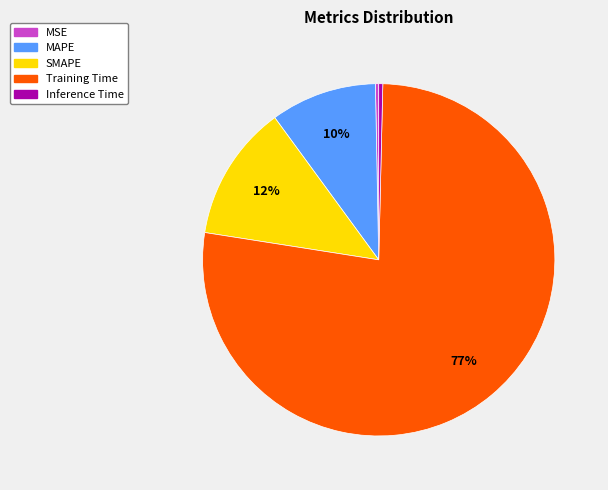

Which category has the biggest portion of the pie?

Training Time